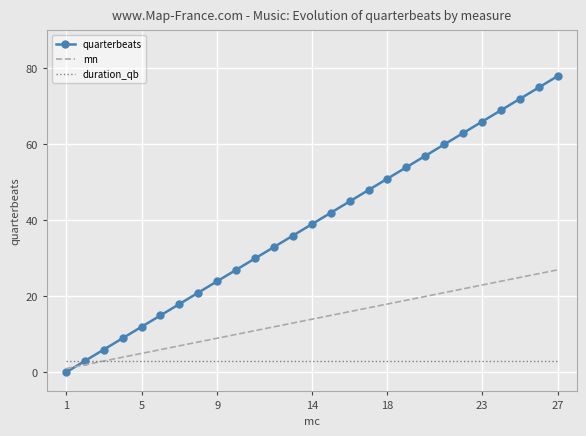

Rank the series by their average value, from highest to lowest.

quarterbeats, mn, duration_qb